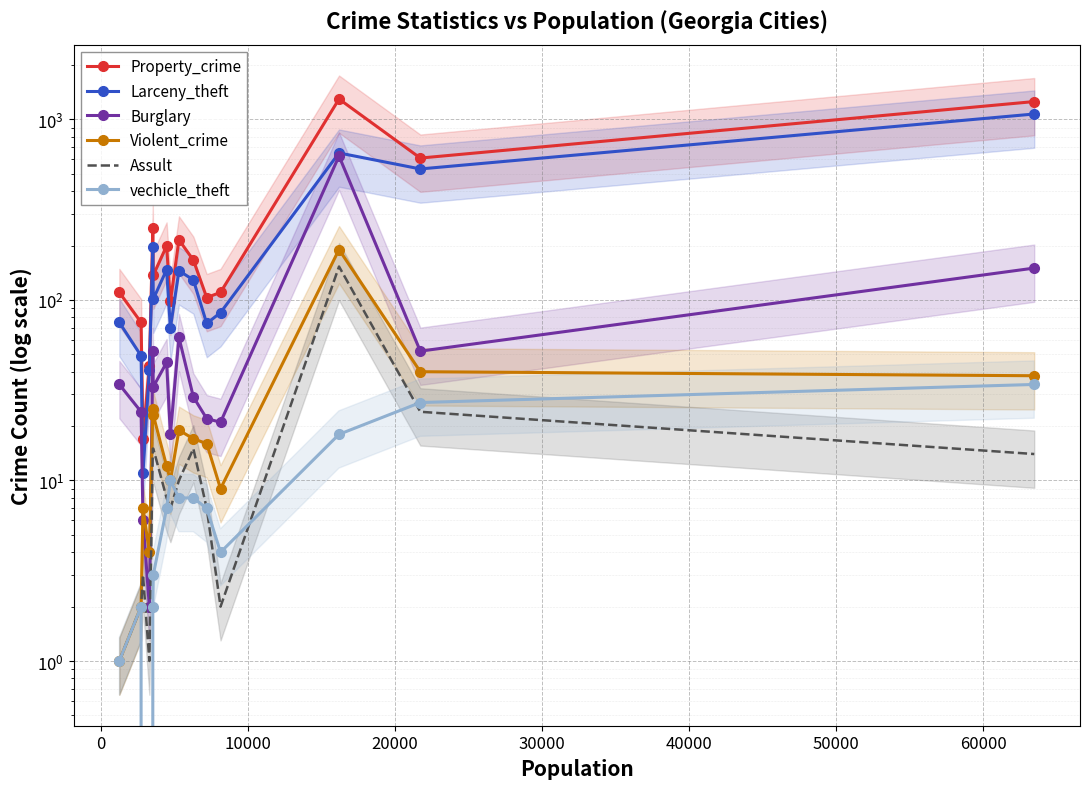

Which series has the largest total across all categories?

Property_crime